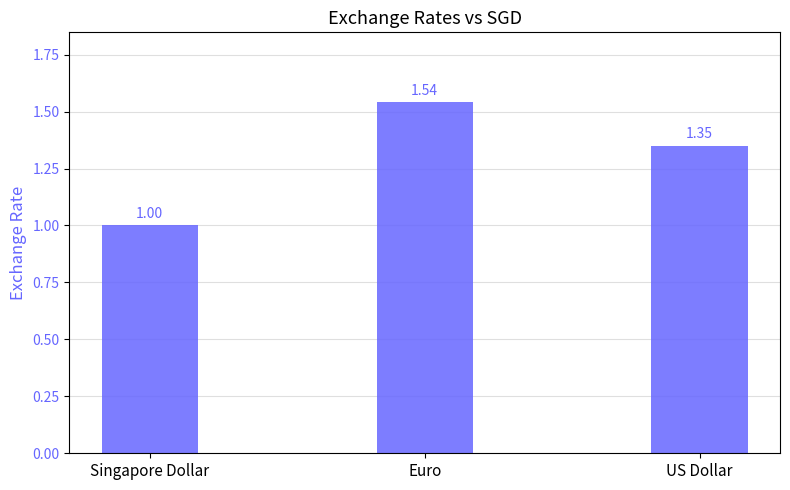

What is the difference between the maximum and second lowest values?

0.2